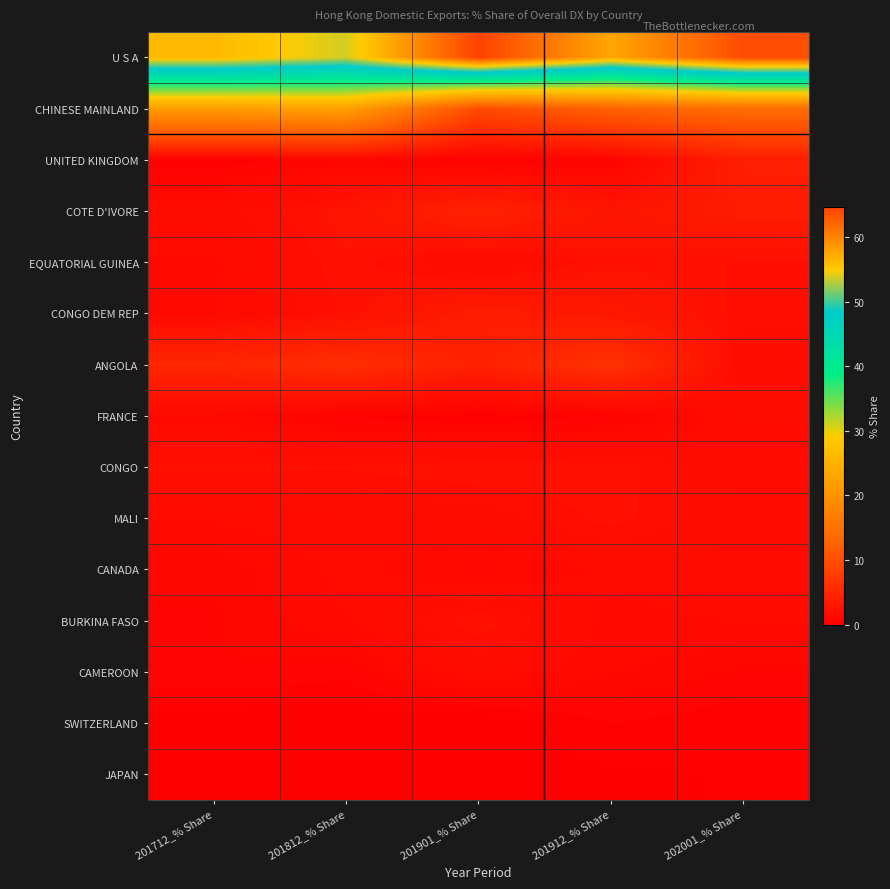

Which series has the largest total across all categories?

U S A